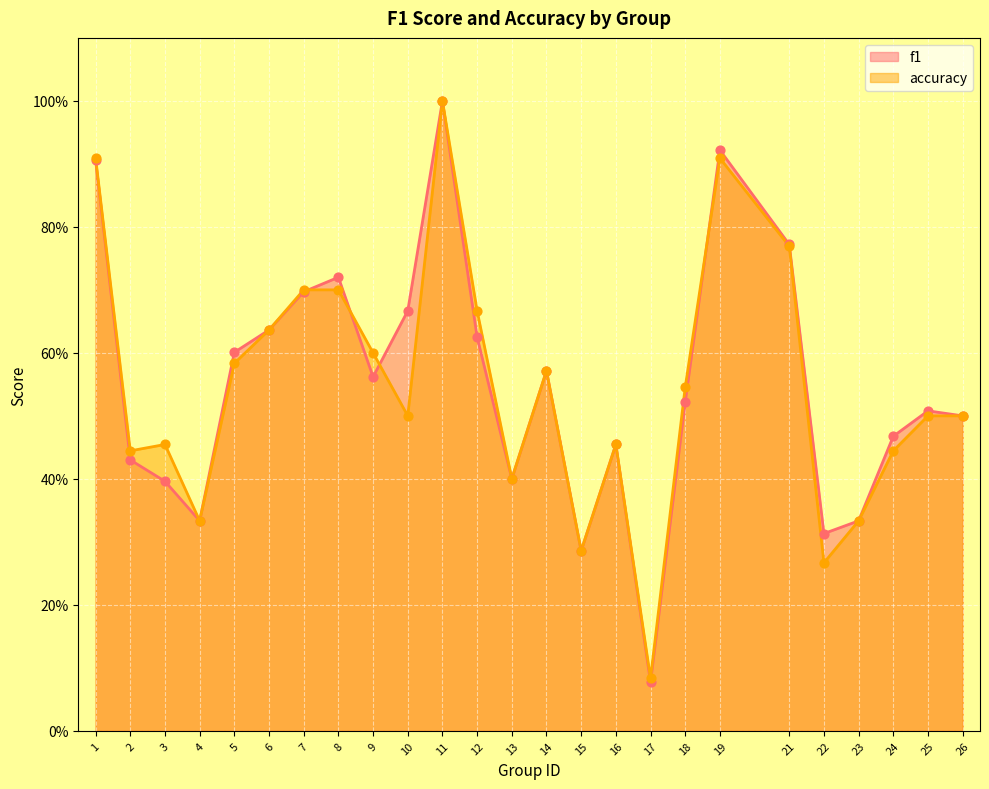

Which series has the largest total across all categories?

f1